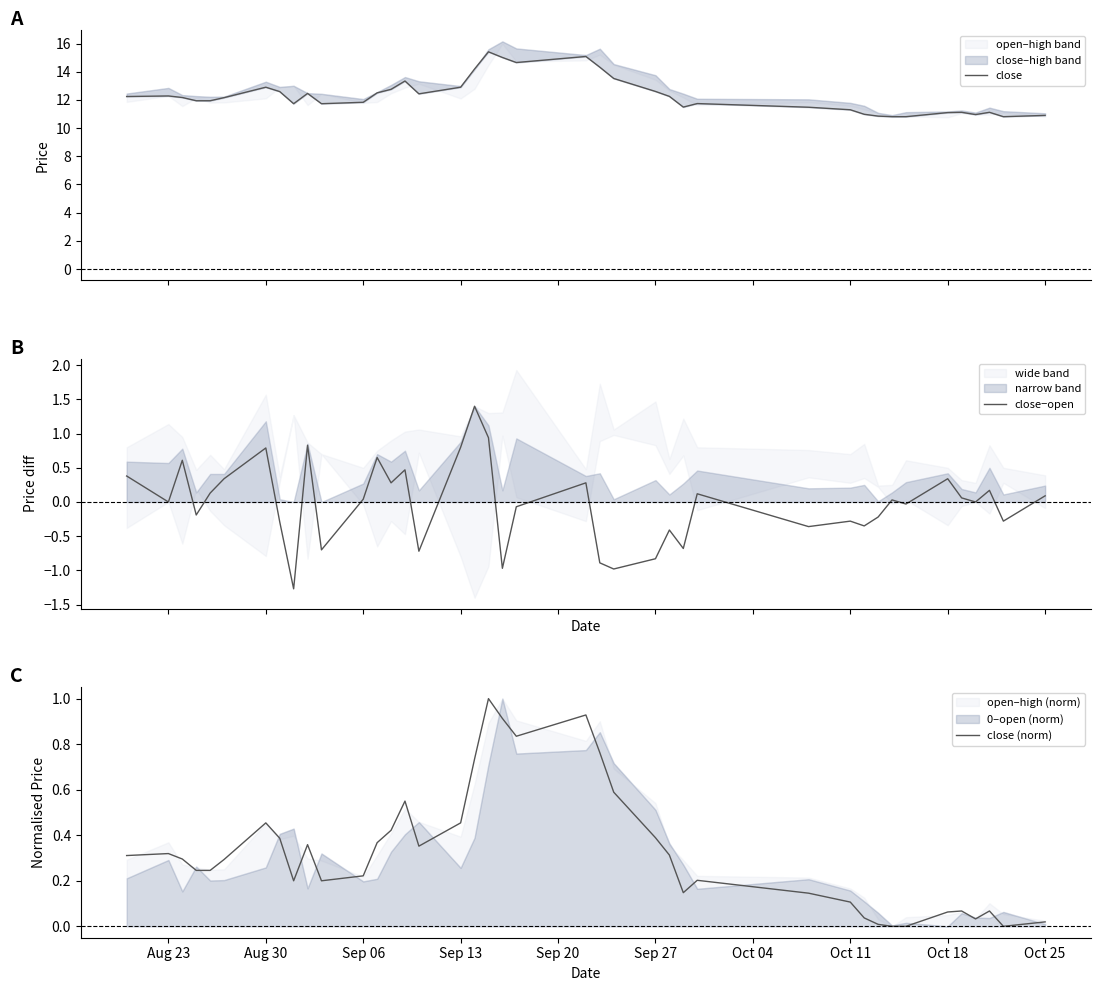

True or false: close has more than 2 interior local peaks.

True